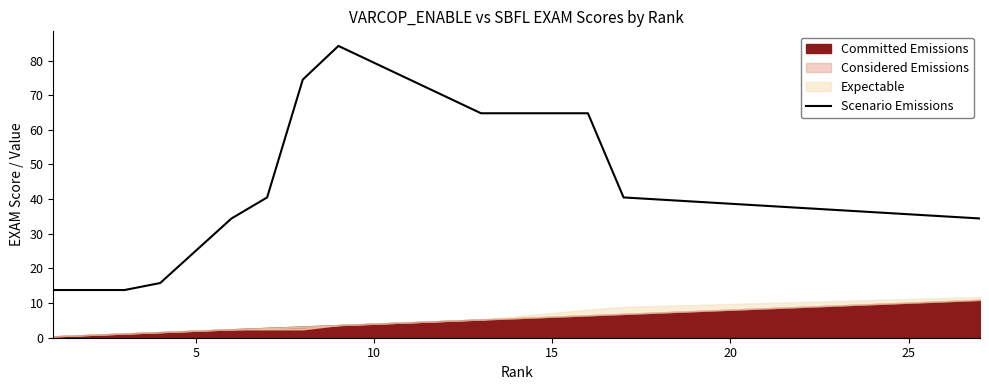

What is the minimum value for Scenario Emissions?

13.8